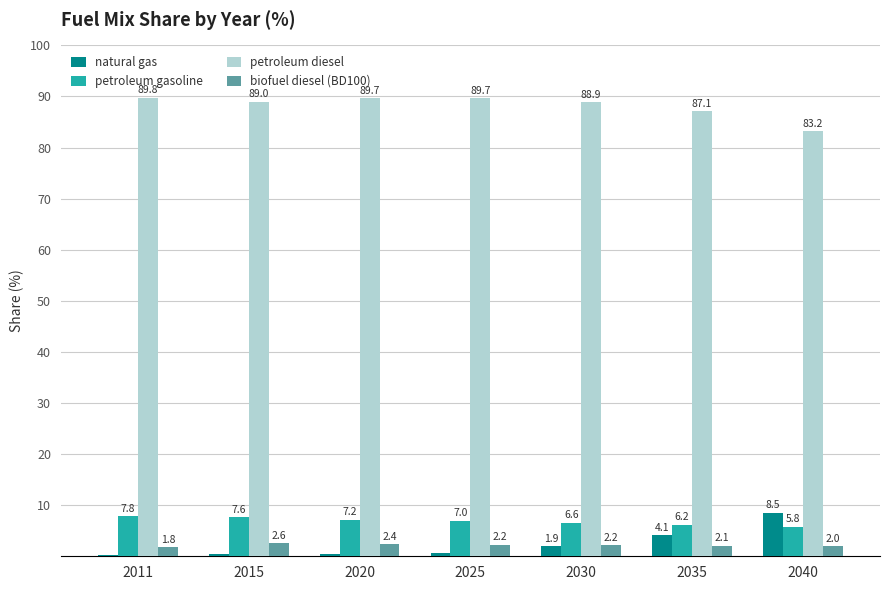

Read the biofuel diesel (BD100) value at 2025.

2.2